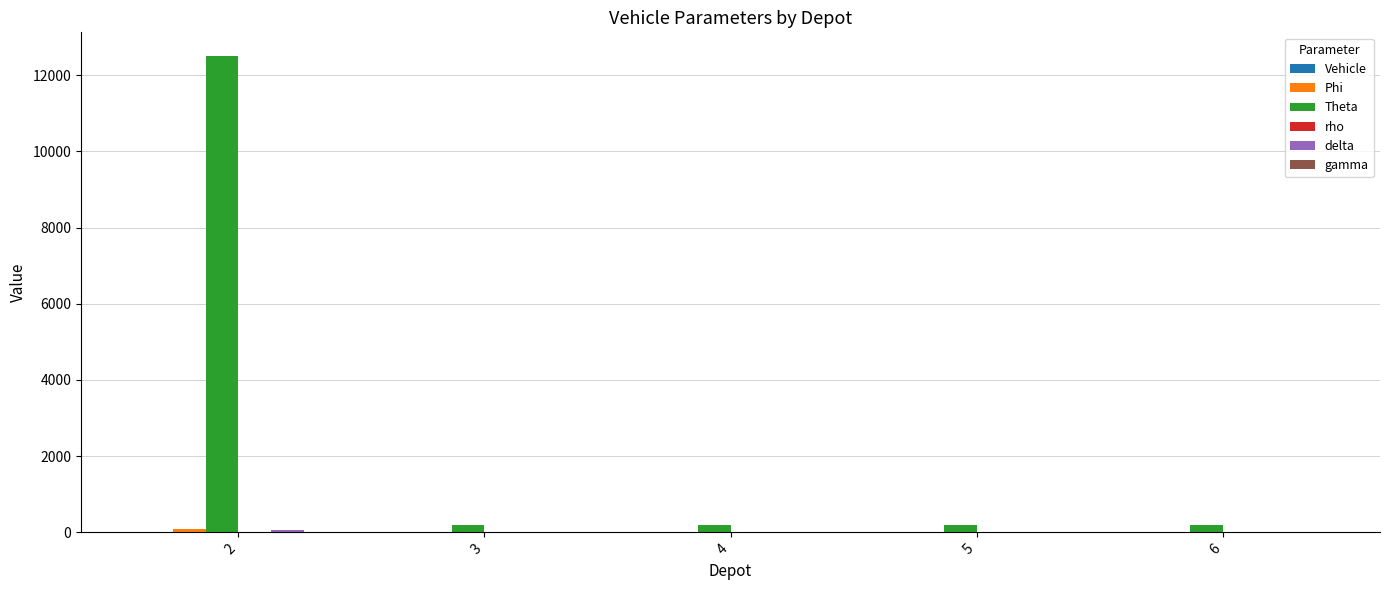

Which series has the largest total across all categories?

Theta